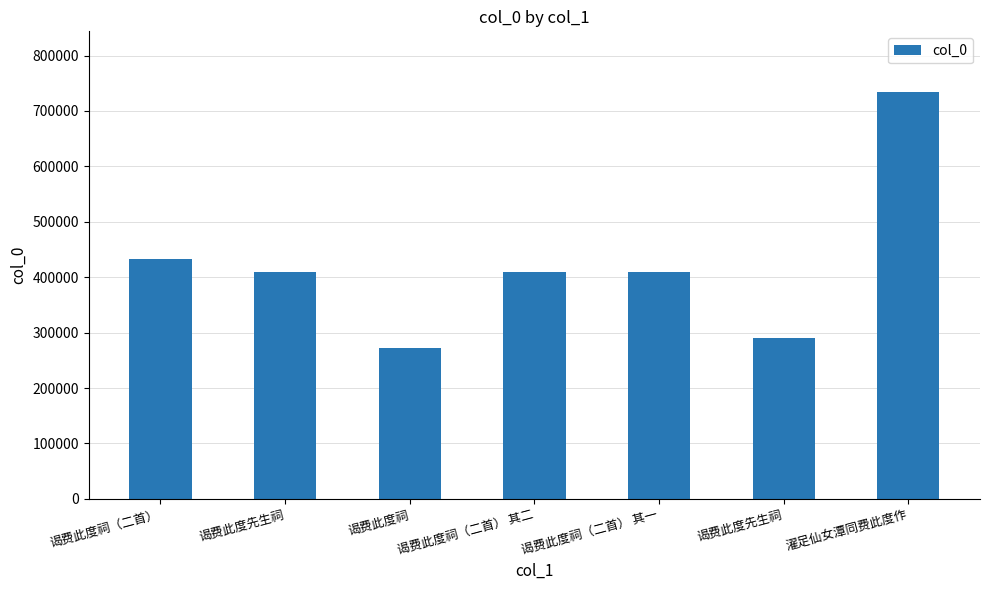

How many categories are shown in the chart?

7